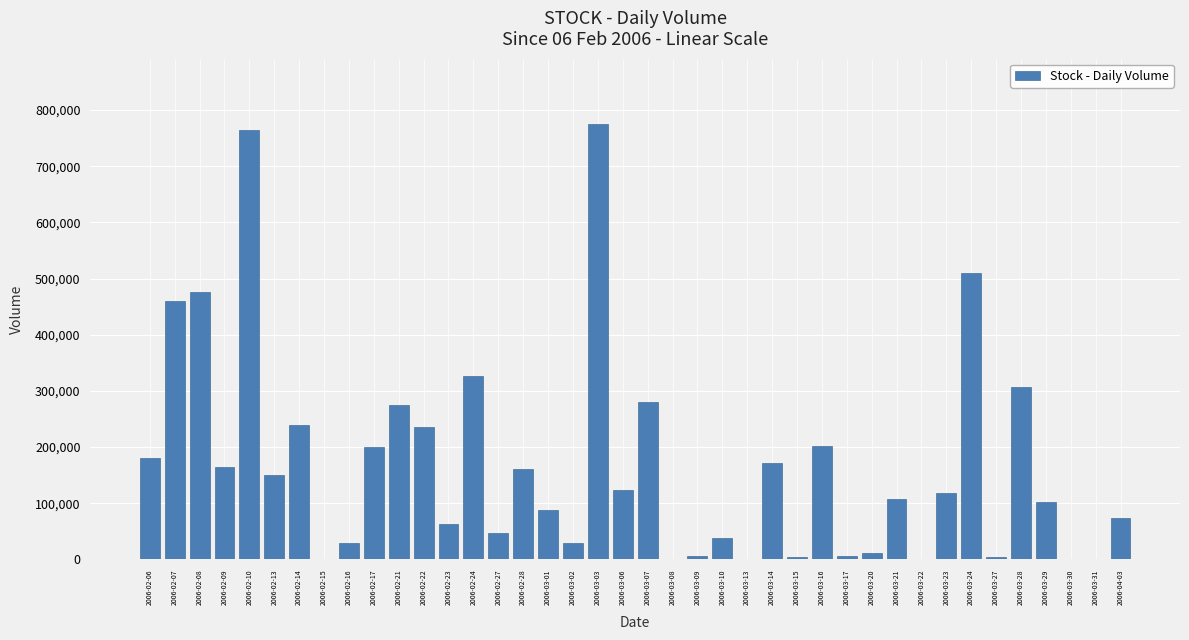

At which category does the chart reach its peak across all series?

2006-03-03